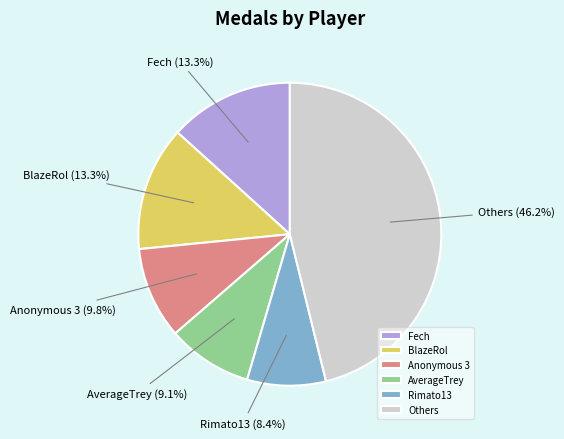

What is the smallest slice in the pie chart?

Rimato13